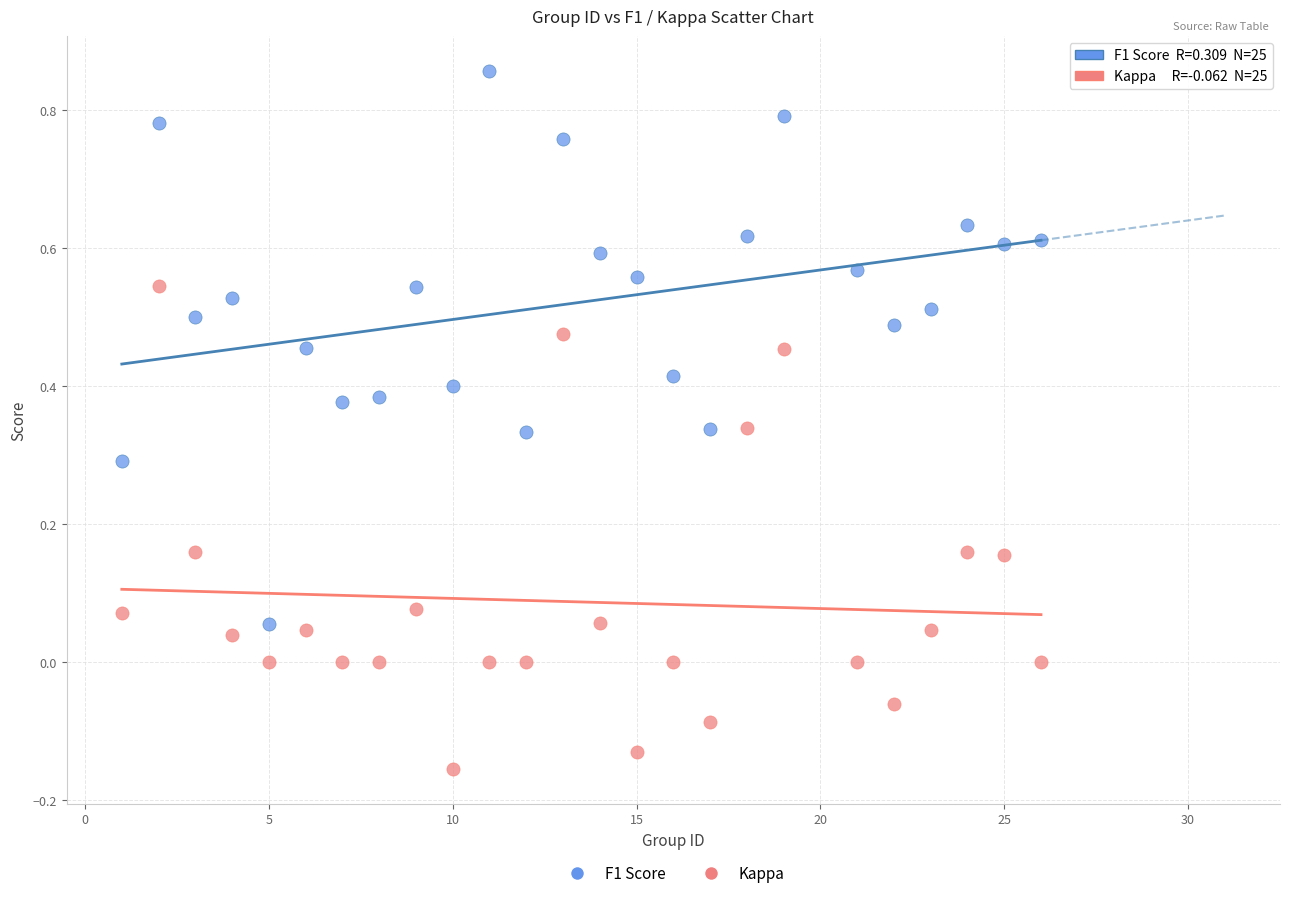

Which series contains the lowest Y value?

Kappa